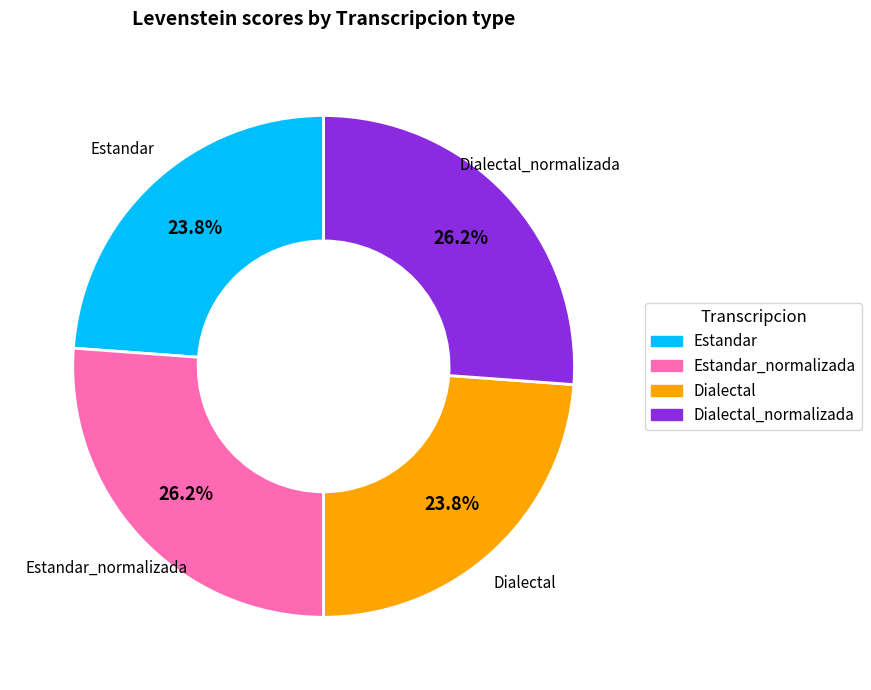

Does any single category account for the majority?

No